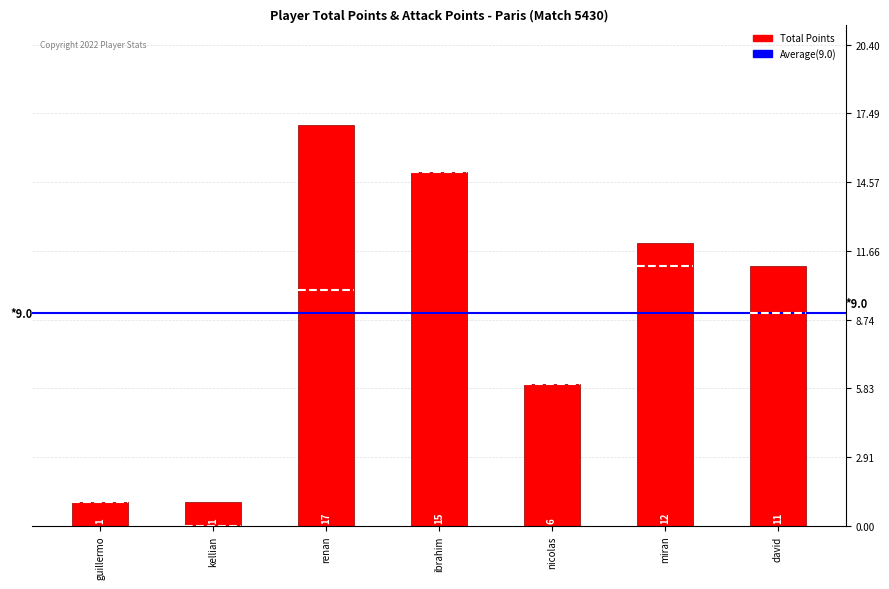

How many distinct data groups are displayed?

1